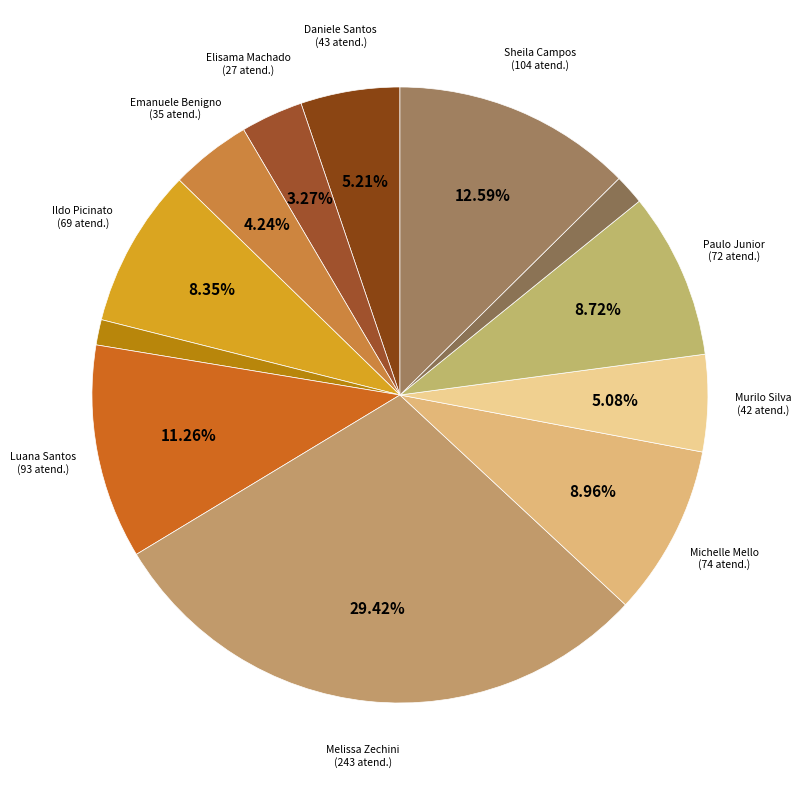

To the nearest percent, what is the difference between the largest and smallest slice percentages?

28%